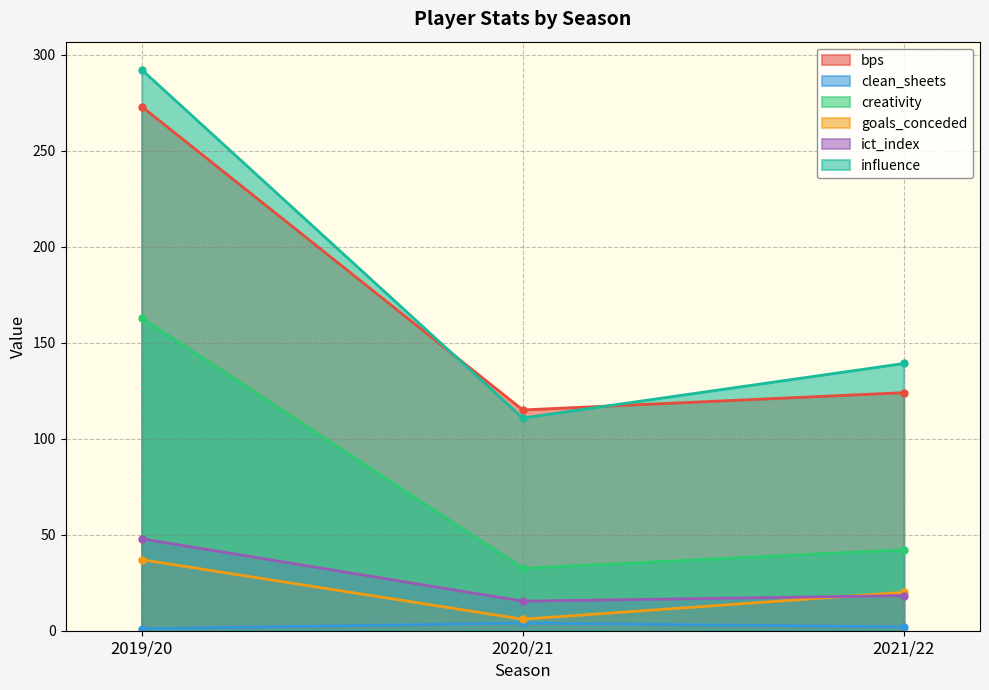

Which label corresponds to the smallest value in the chart?

2019/20